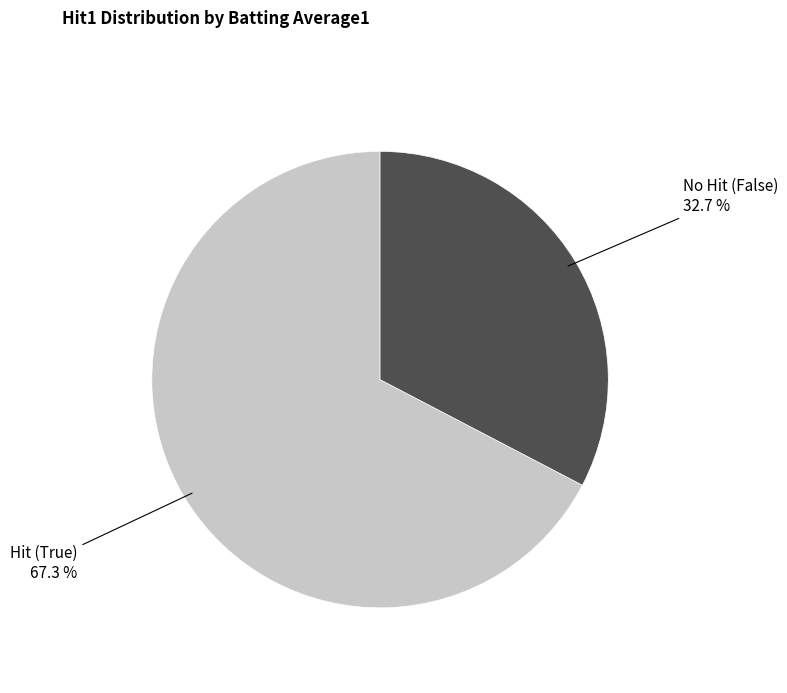

How many slices are in this pie chart?

2